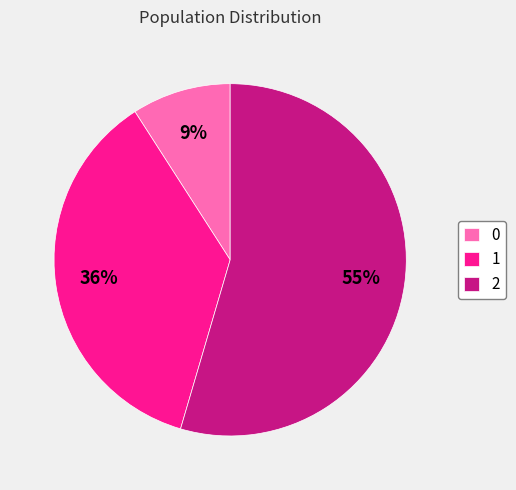

Rank the categories by value from highest to lowest.

2, 1, 0